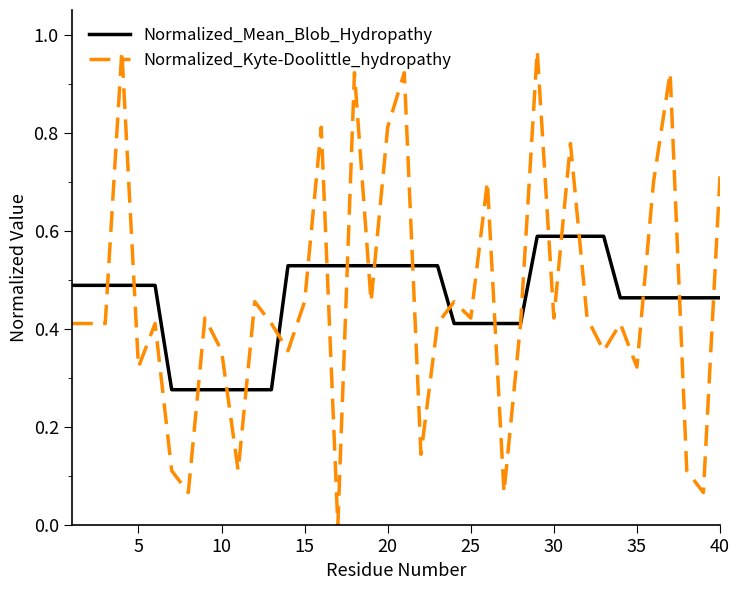

Does the chart have visible grid lines?

No